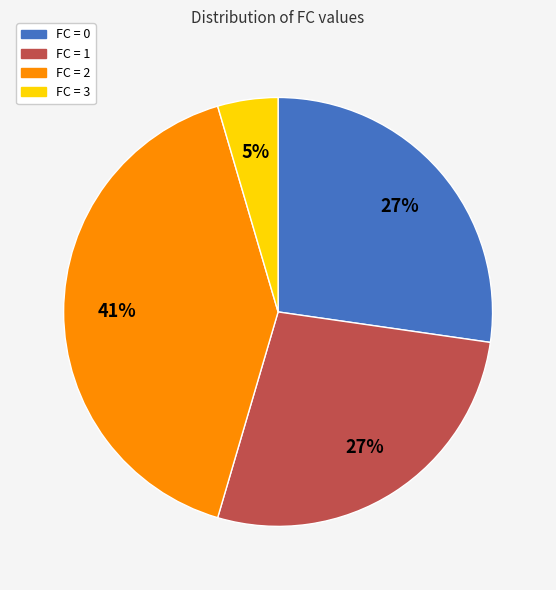

To the nearest percent, what is the difference between the largest and smallest slice percentages?

36%